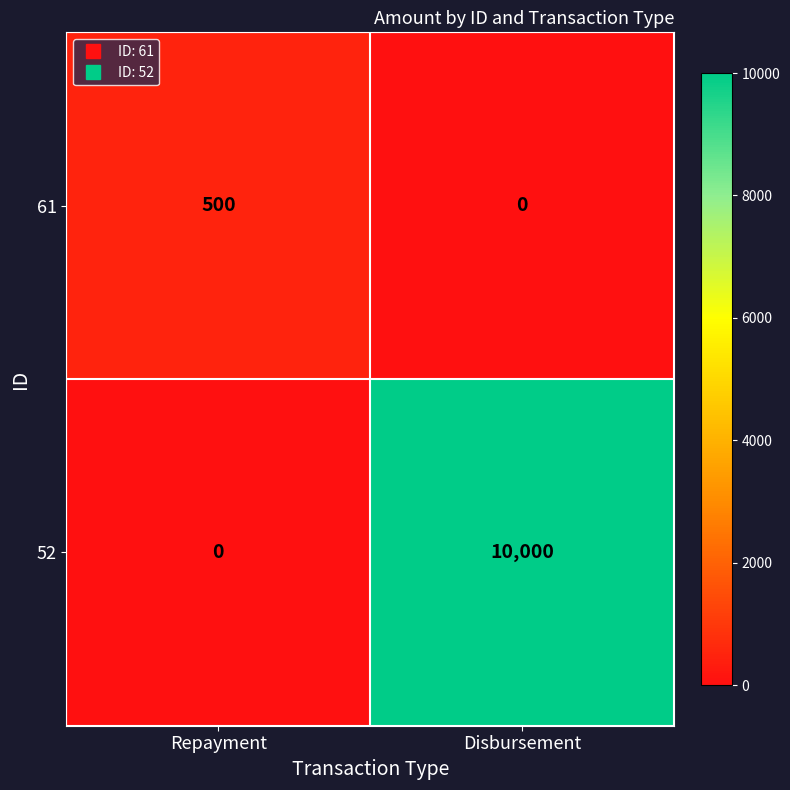

What is the total value across all series at Repayment?

500